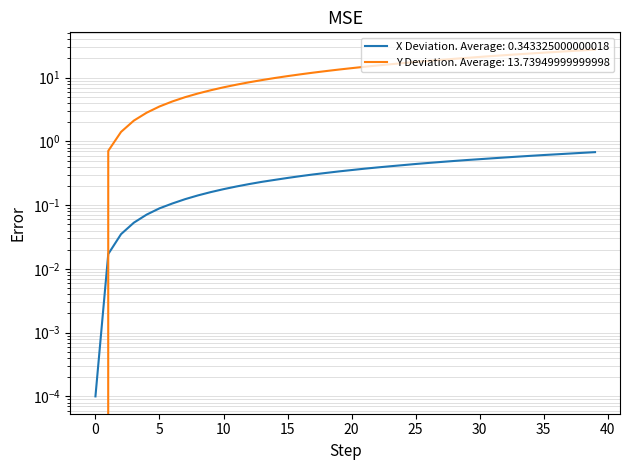

What is the average value of the X series?

0.3